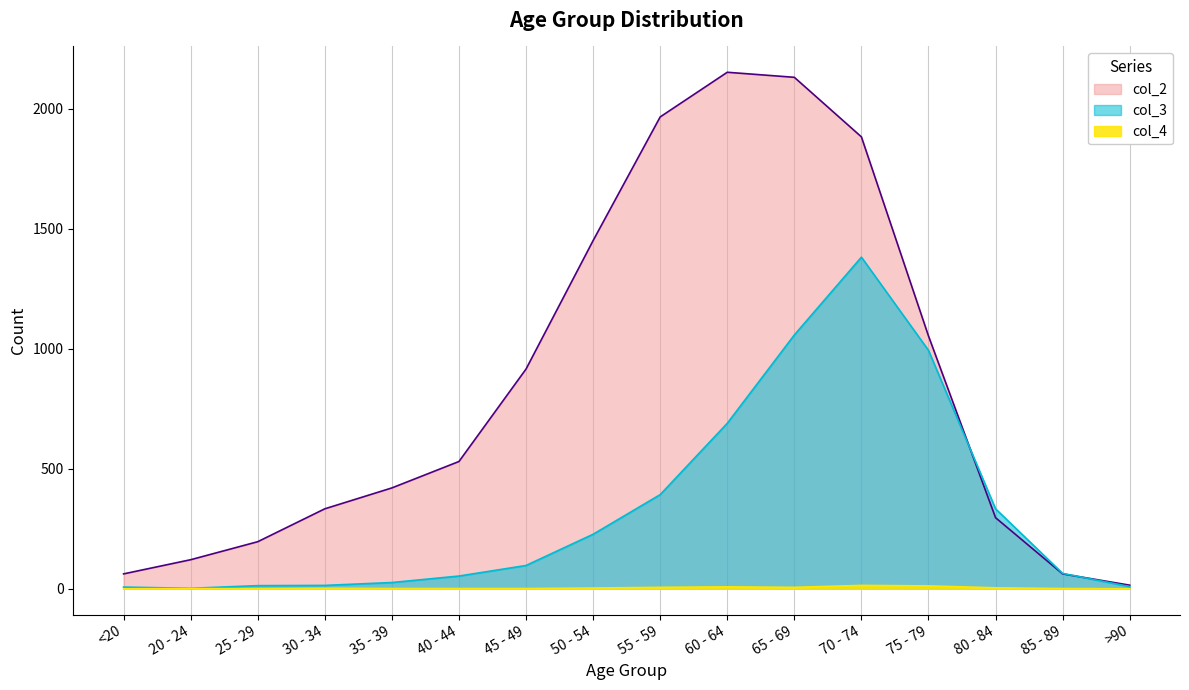

What is the maximum value for col_3?

1381